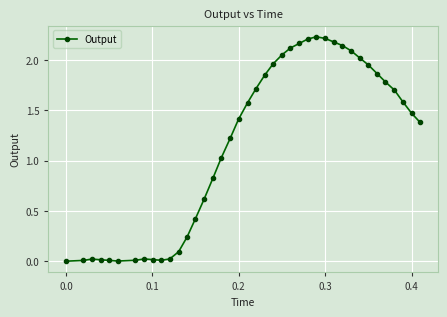

True or false: the data has more than 2 interior local peaks.

True